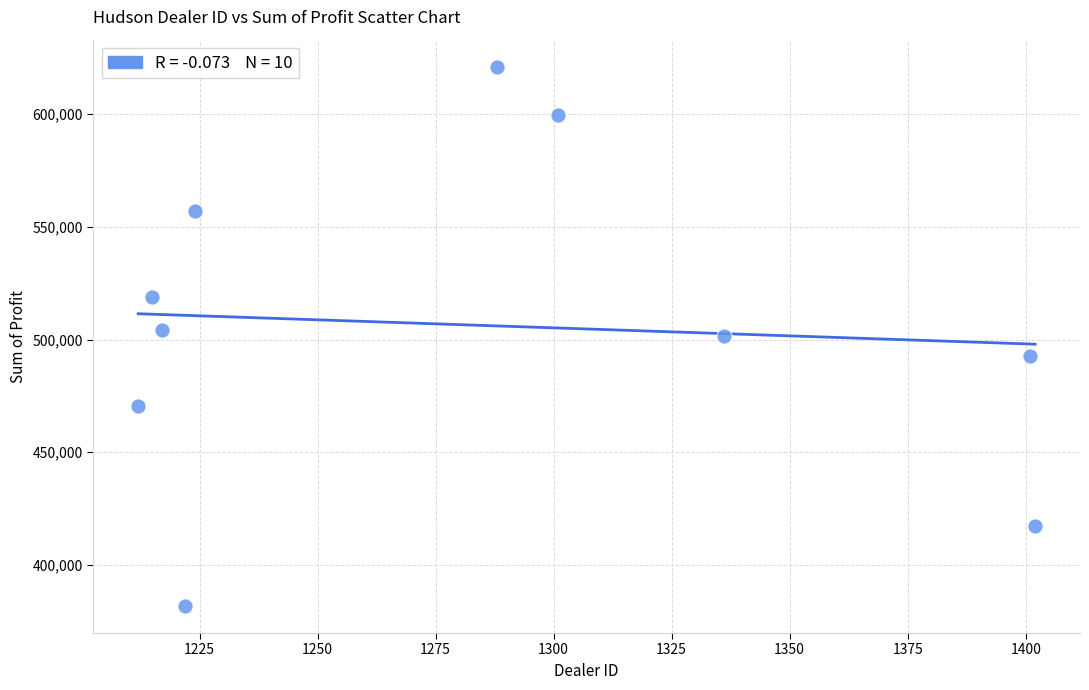

What is the average X value?

1281.8